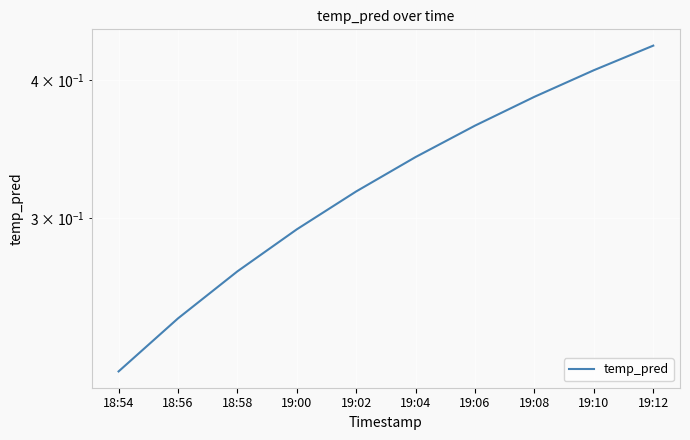

What is the average value?

0.3